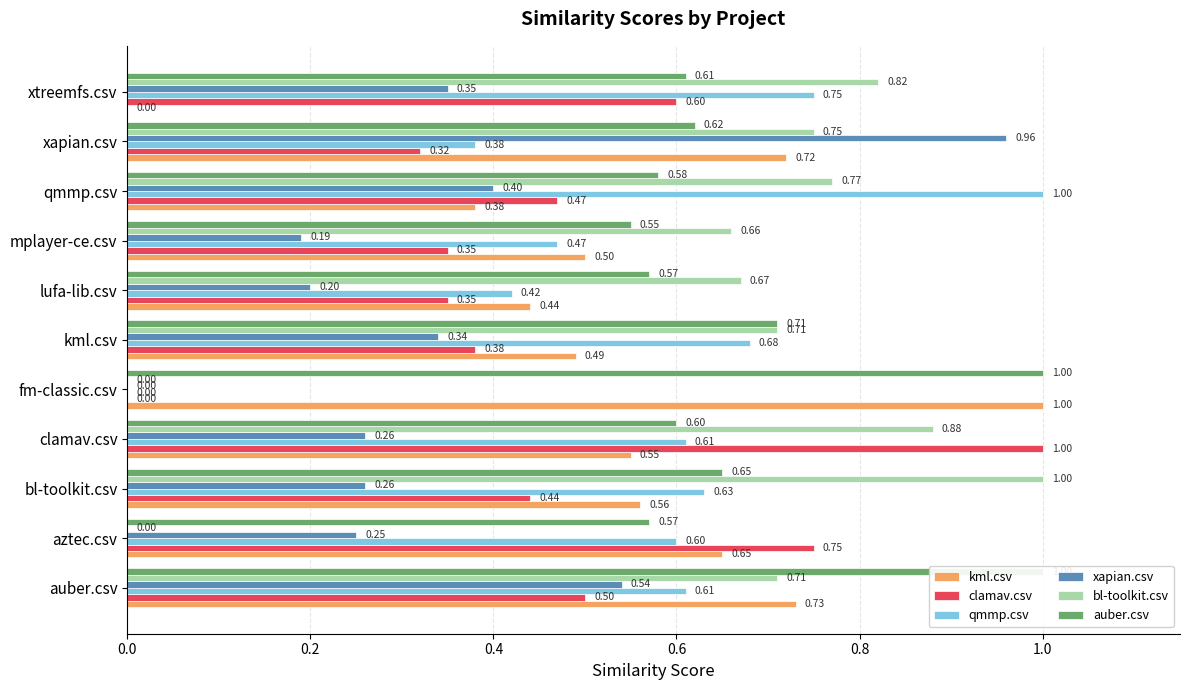

Which series changed the most between lufa-lib.csv and mplayer-ce.csv?

kml.csv